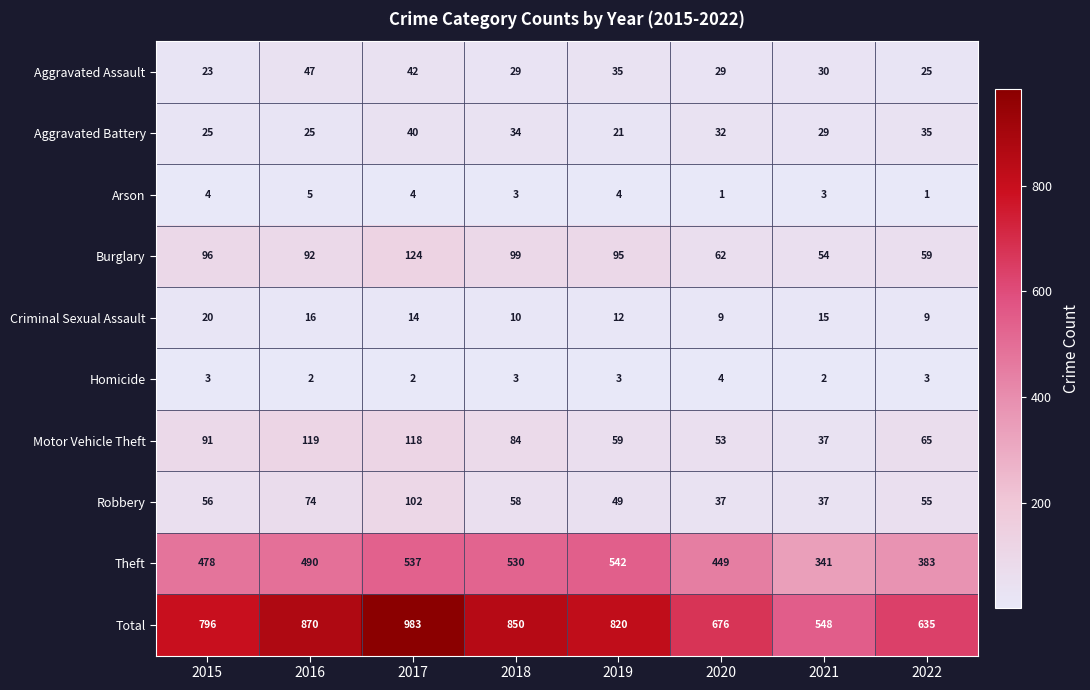

How many data points does each series have?

8